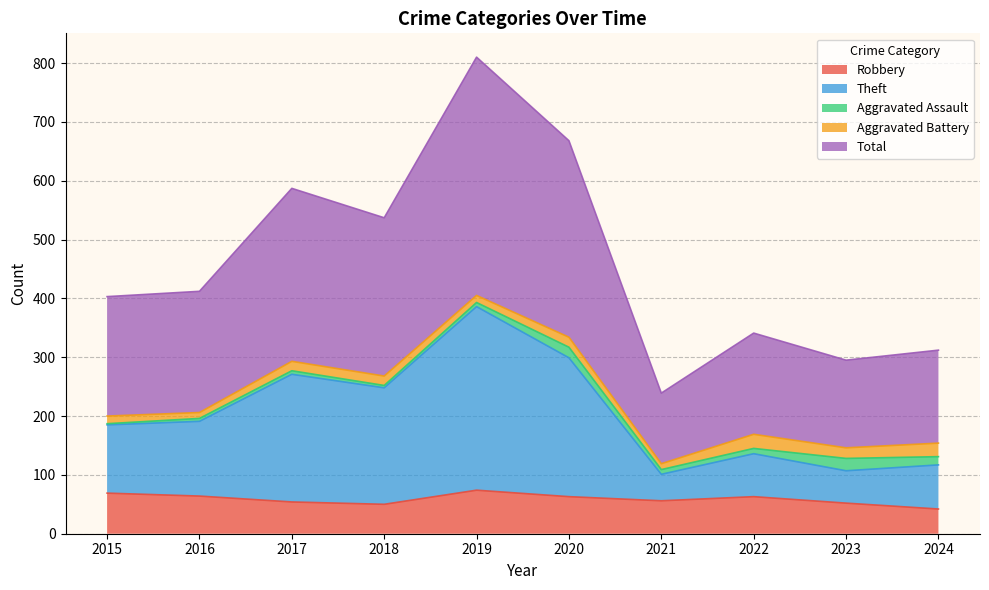

Is it true that Robbery equals 42 at 2024?

True